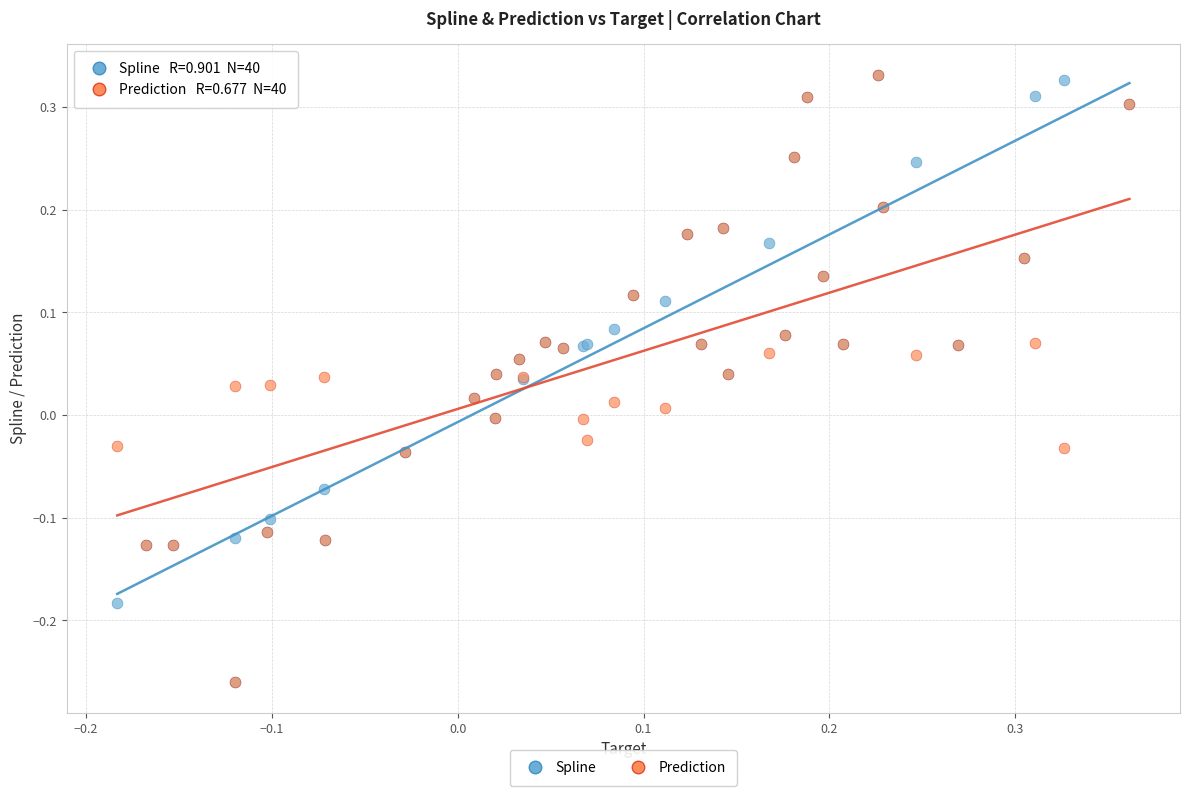

What are all the series names shown in the legend?

Spline, Prediction